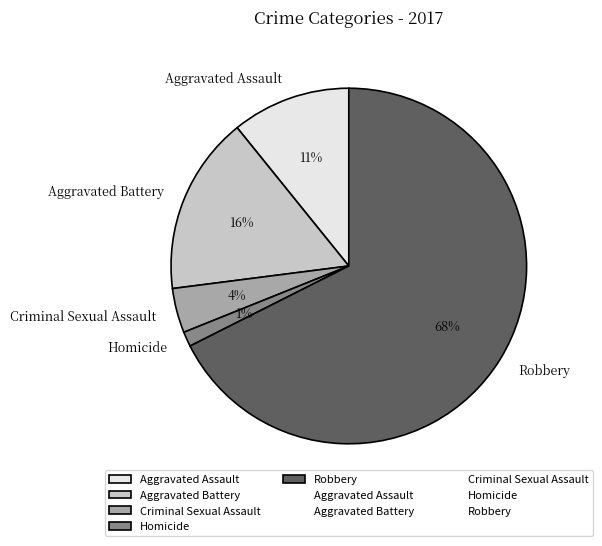

Count the number of slices in the pie.

5